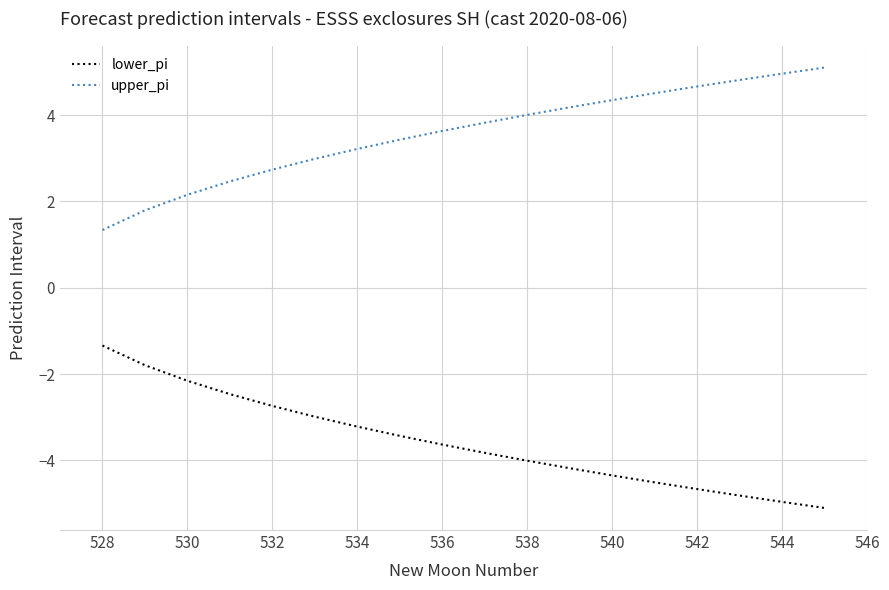

Rank the series by their maximum value, from highest to lowest.

upper_pi, lower_pi